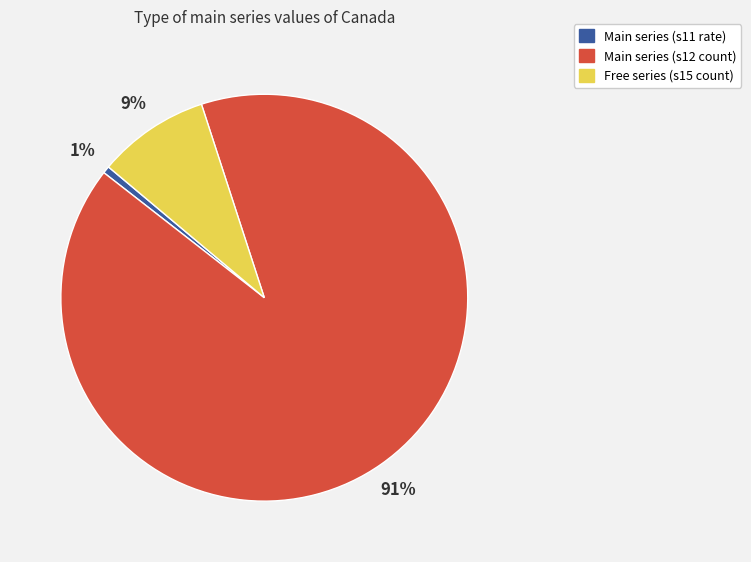

Rank the categories by value from highest to lowest.

Main series (s12 count), Free series (s15 count), Main series (s11 rate)